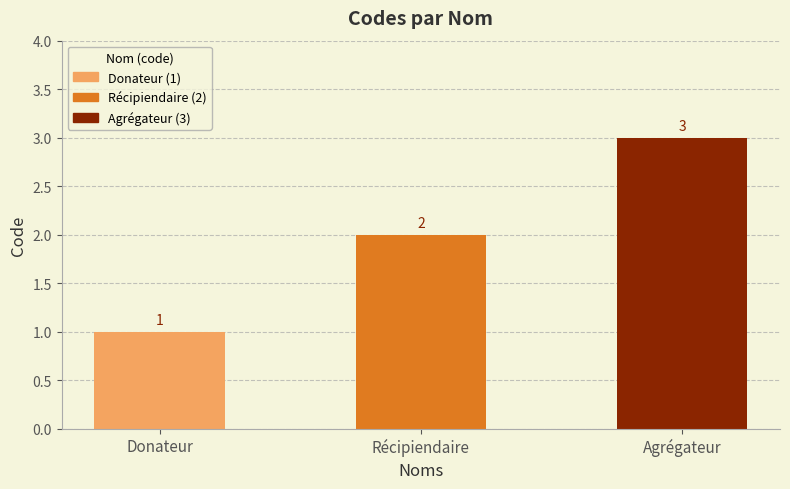

Is it true that the value at Récipiendaire is 3?

False